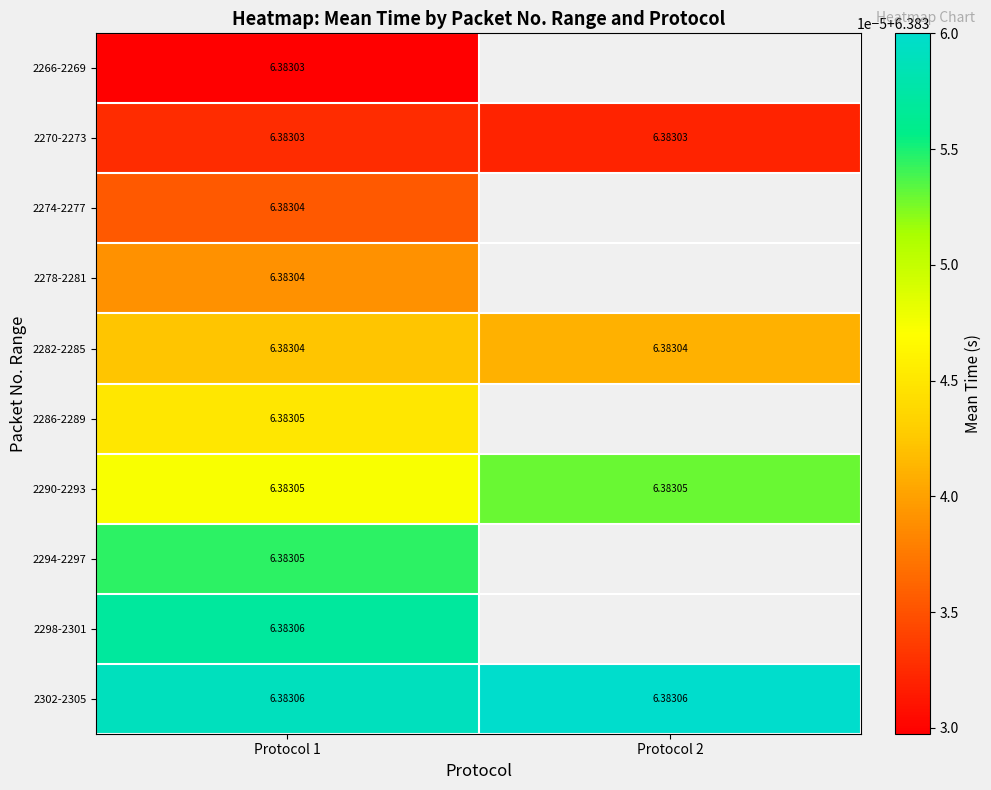

Is the value of 2294-2297 at Protocol 2 greater than the value of 2270-2273 at Protocol 2?

No